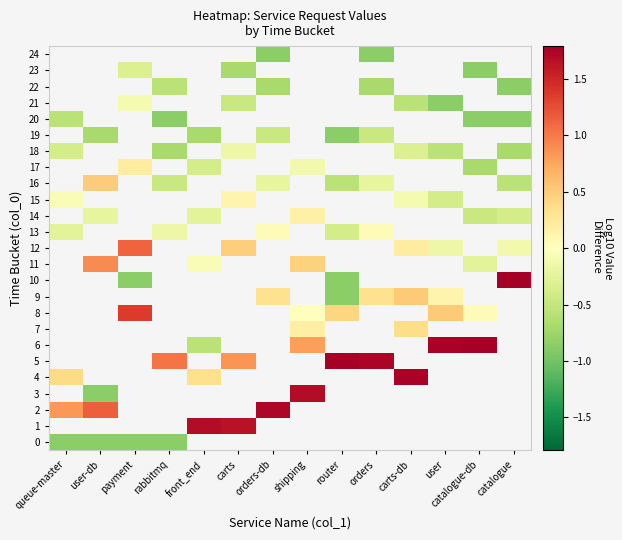

What is the minimum value shown in the chart?

-0.9